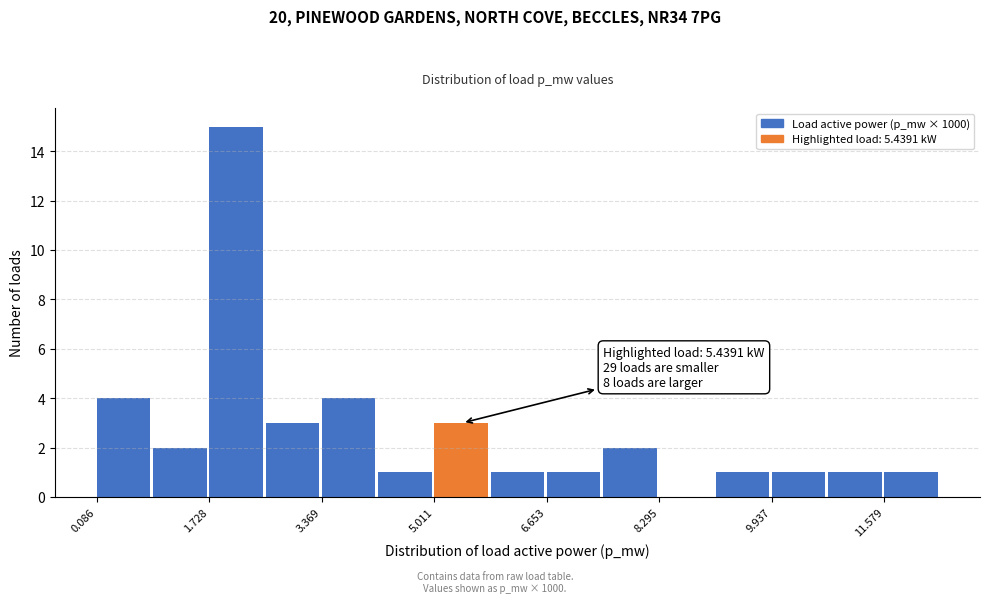

Which range on the x-axis has the tallest bar?

1.8 to 2.6